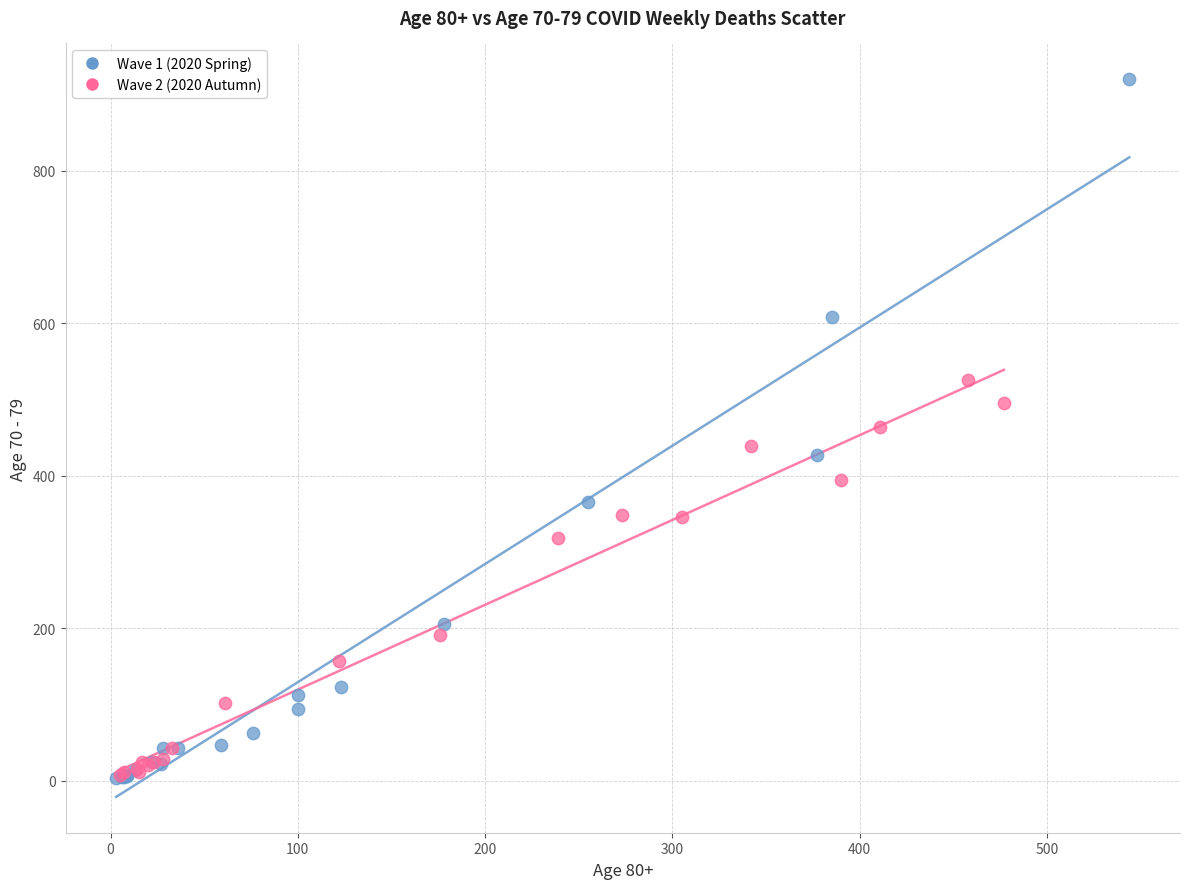

Which series has the largest Y range (max minus min)?

Wave 1 (2020 Spring)